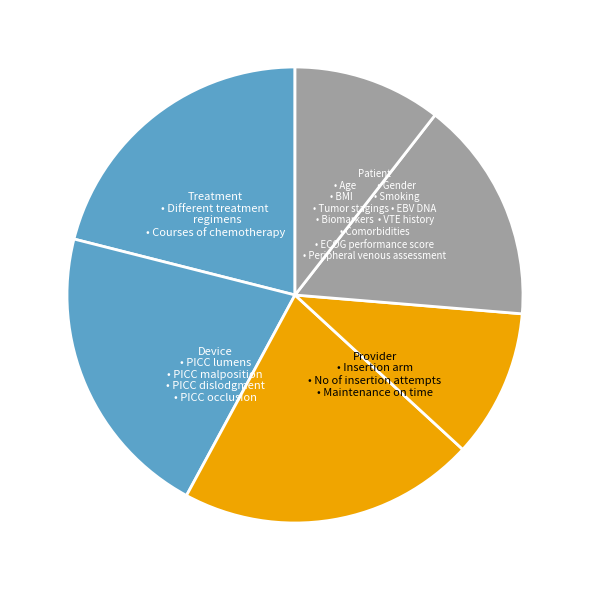

How many slices are in this pie chart?

6